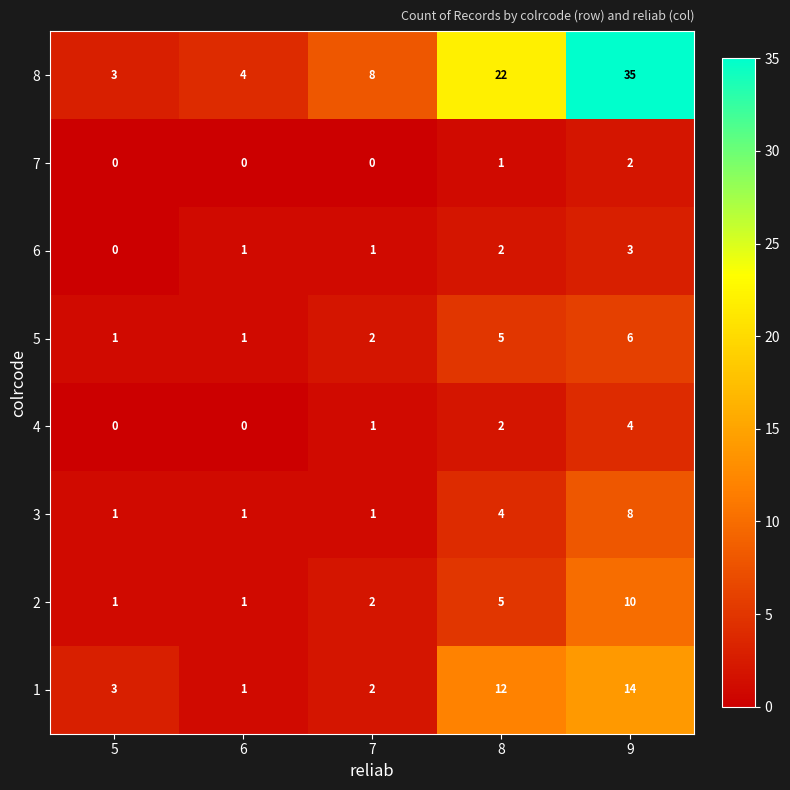

What is the average value of the 8 series?

14